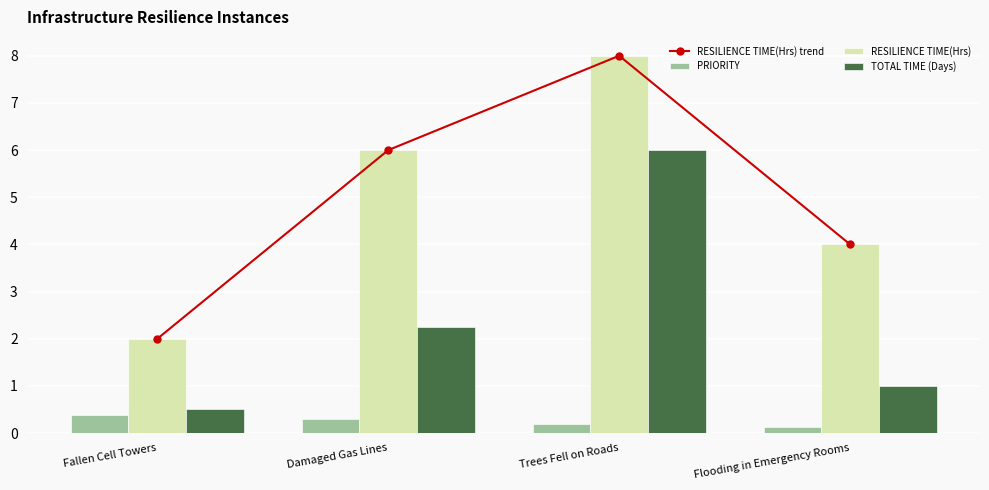

Does the chart contain stacked bars?

No